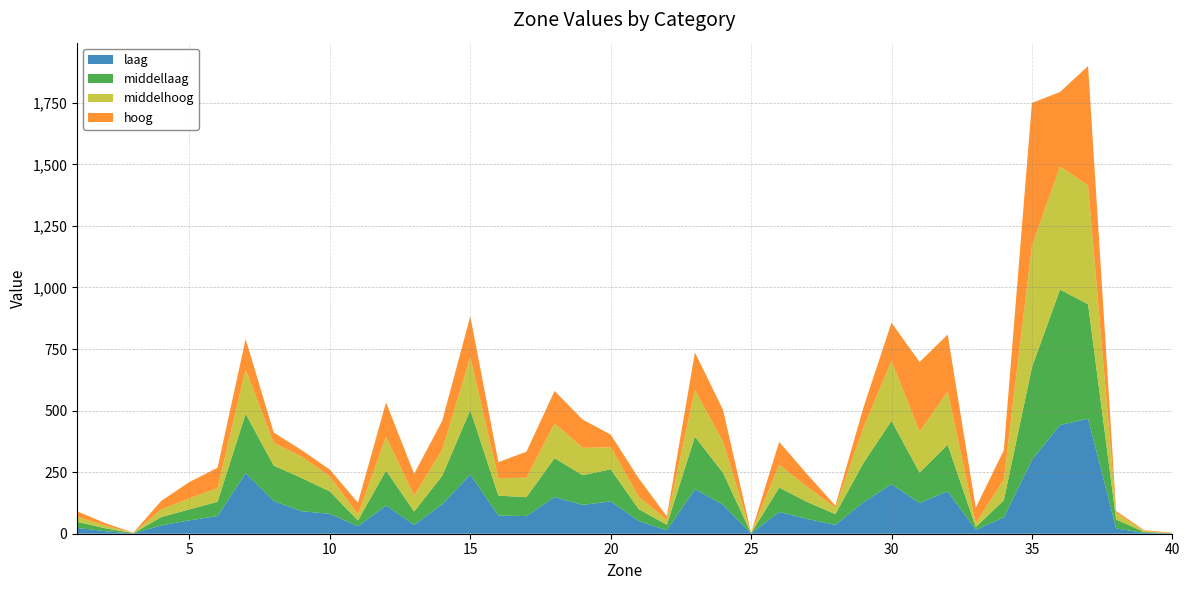

Reading left to right, extract all data points from this chart.

laag: 23.7	10.2	1.0	33.9	54.4	71.9	246.1	132.7	91.1	81.0	30.5	114.9	36.4	119.5	240.8	73.9	71.7	148.9	117.0	131.5	51.5	14.0	181.2	118.0	0.8	88.4	60.1	36.3	127.6	201.3	124.4	172.5	15.9	66.1	299.7	441.4	467.1	21.5	3.3	1.1
middellaag: 24.4	12.0	1.1	33.8	44.6	57.7	241.0	143.7	134.9	90.6	23.1	141.3	53.5	115.3	261.2	80.8	76.7	157.9	120.6	130.1	48.0	22.2	212.8	129.4	0.9	99.0	68.7	43.1	159.4	257.0	123.8	189.1	11.2	69.7	375.6	550.0	464.9	36.3	3.4	1.1
middelhoog: 21.0	10.8	1.0	31.6	44.9	55.6	179.1	92.4	86.7	60.3	24.6	137.7	65.0	106.5	214.4	71.0	79.2	140.6	111.1	89.4	50.2	20.0	189.5	125.8	0.9	92.7	61.1	26.3	142.7	243.4	166.1	215.4	16.5	84.6	492.9	499.9	482.5	26.9	3.6	1.2
hoog: 21.8	10.0	1.1	34.6	66.1	82.7	124.6	41.8	26.3	28.2	47.6	139.6	87.9	116.8	166.3	65.1	105.3	132.2	115.1	51.2	74.9	14.5	152.7	130.0	0.9	92.9	51.3	8.5	82.1	155.5	282.8	231.7	62.0	118.6	580.8	302.4	484.6	7.7	3.7	1.2